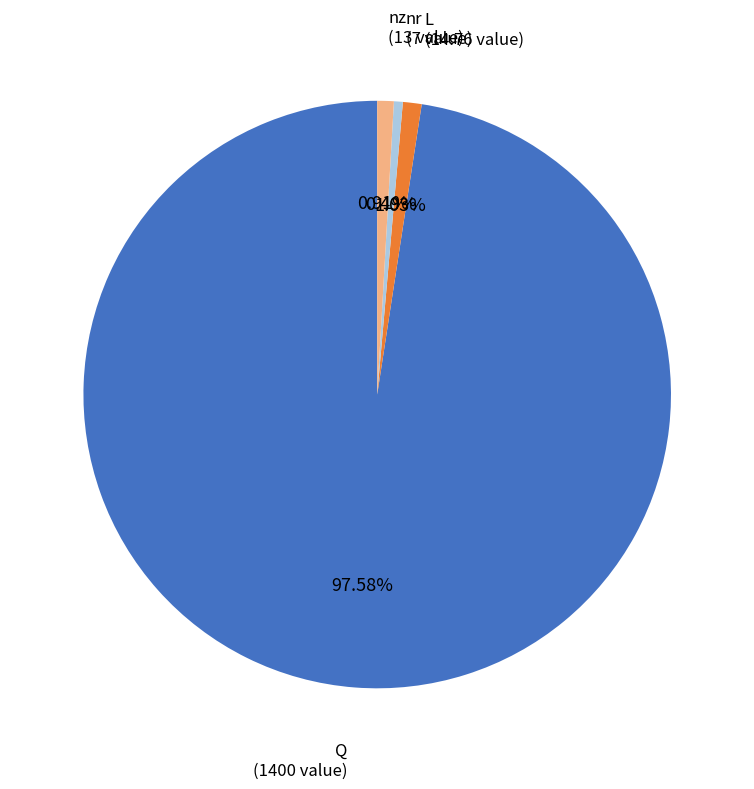

Is there a majority slice in this chart?

Yes